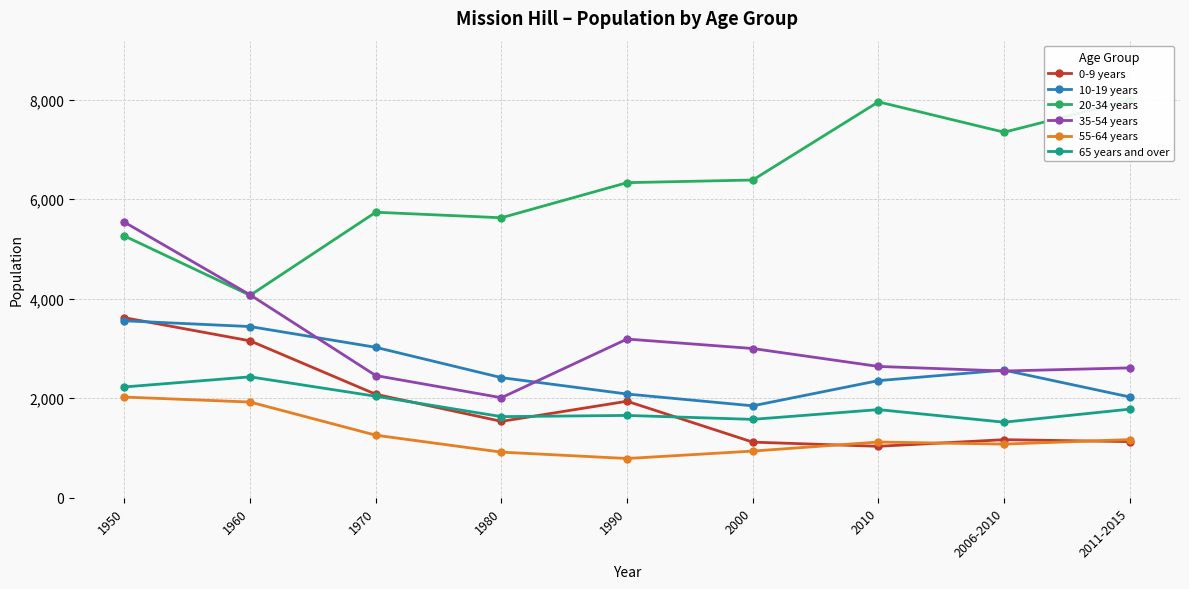

How many categories are shown in the chart?

9